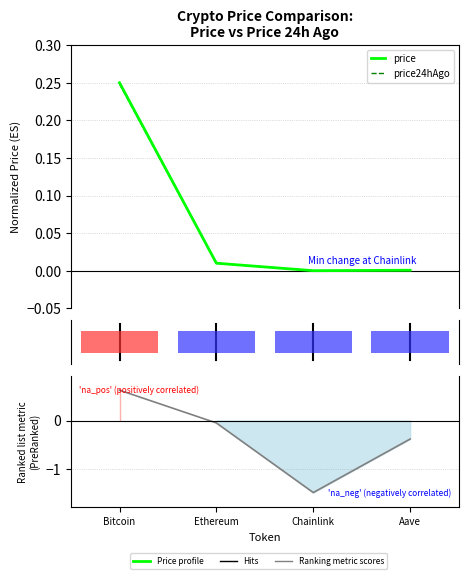

What is the average value of the price series?

0.1